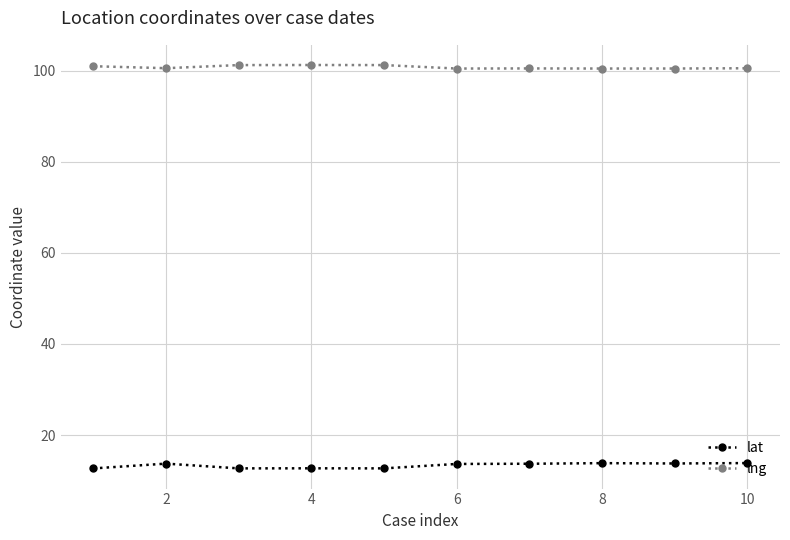

What is the value of the lng point at the 7th from the left?

100.5